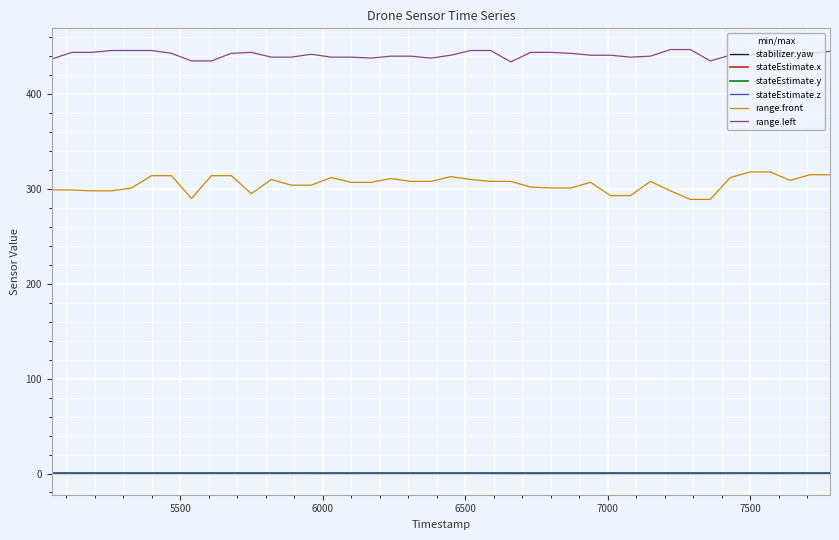

Which series has the largest total across all categories?

range.left